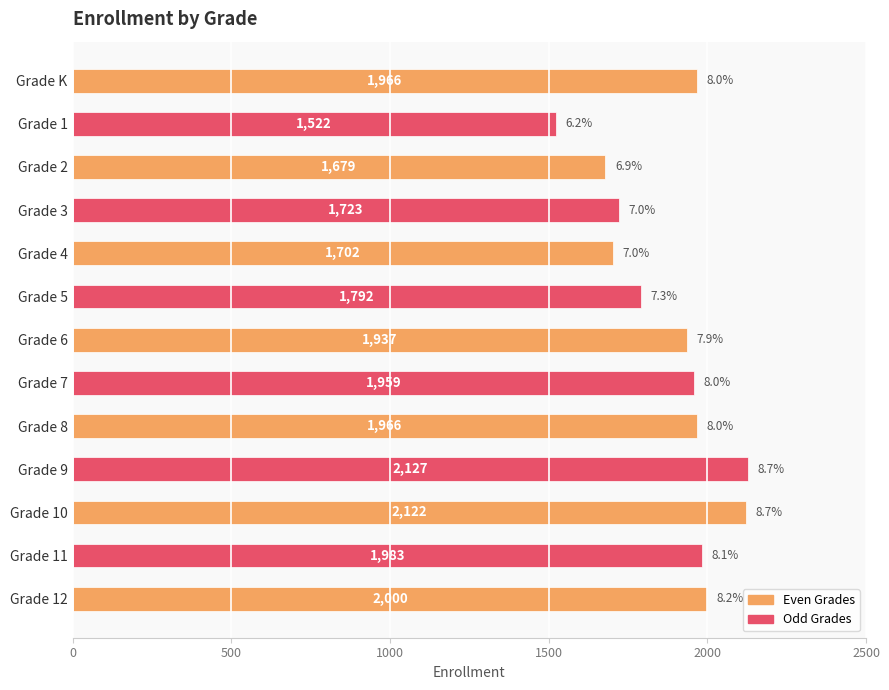

What is the value of the 13th bar from the top?

2000